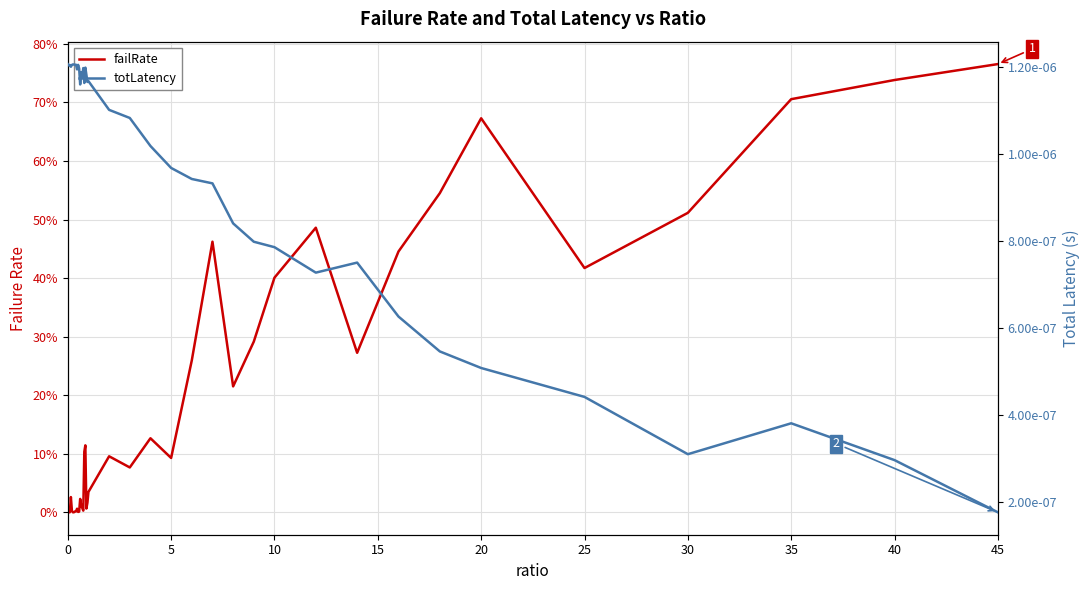

What is the maximum value for failRate?

0.8